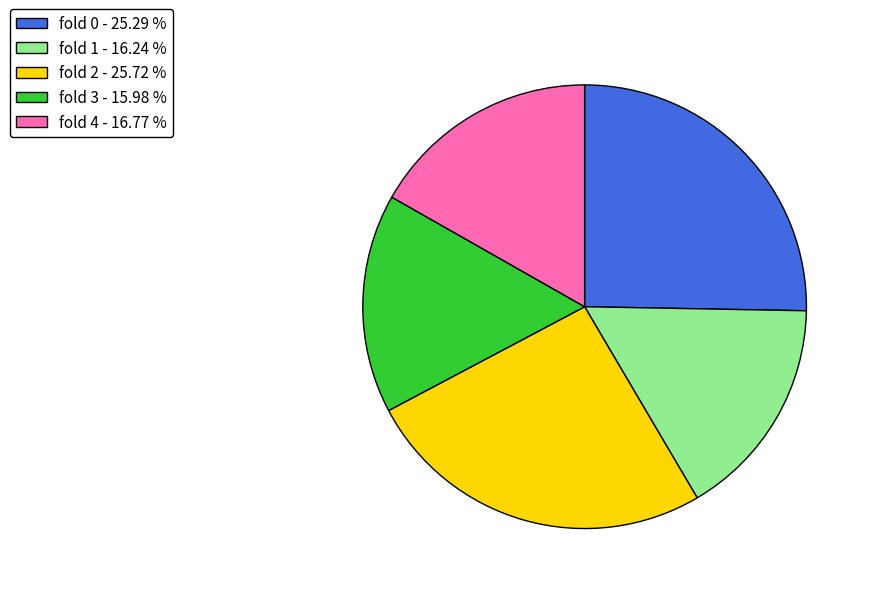

What is the ratio of the value at fold 0 - 25.29 % to the value at fold 3 - 15.98 %?

1.6